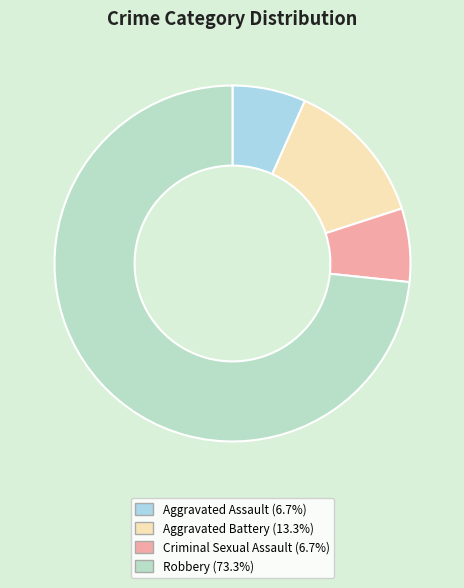

True or false: Robbery accounts for 73% of the total.

True